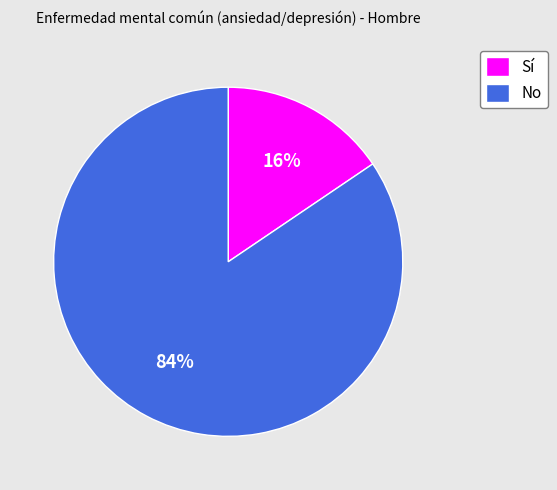

Approximately how many times larger is the value at Sí compared to No?

0.2